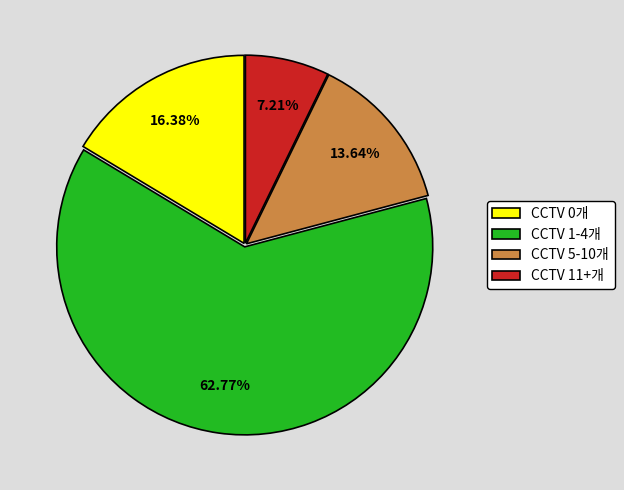

Is the sum of CCTV 0개 and CCTV 1-4개 greater than half?

Yes